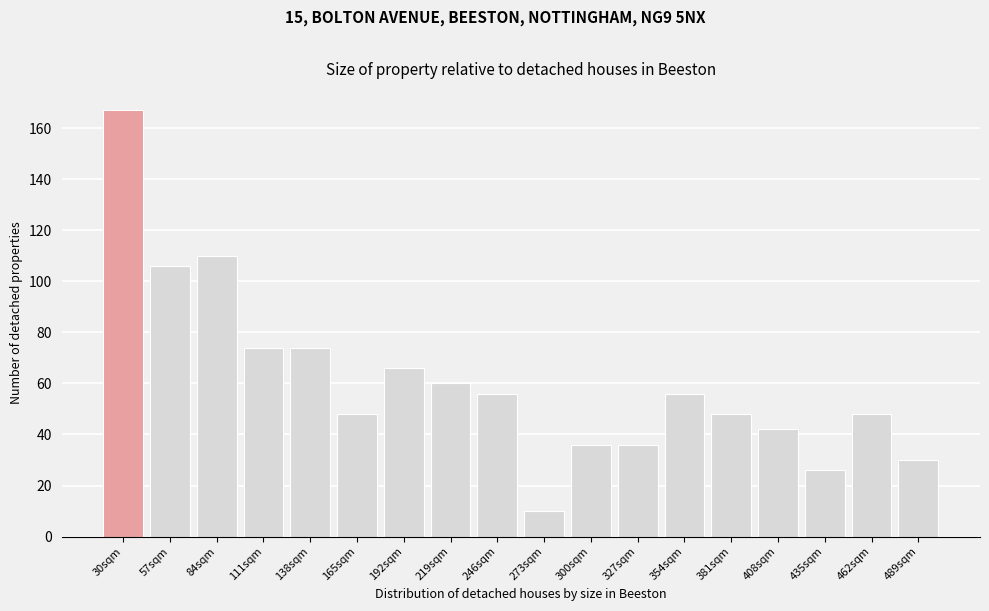

Reading right to left, transcribe all the data shown in this chart.

30	48	26	42	48	56	36	36	10	56	60	66	48	74	74	110	106	167